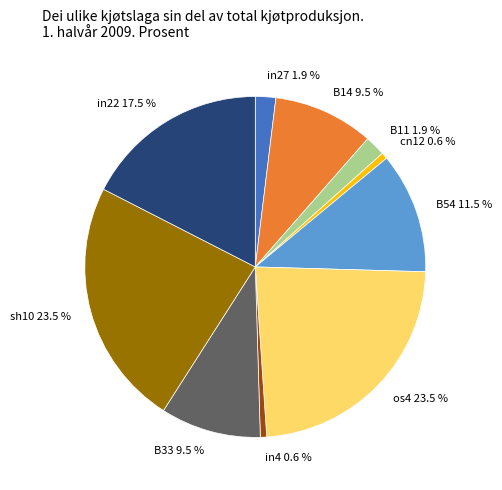

How much of the chart is everything except cn12 0.6 %?

99.4%